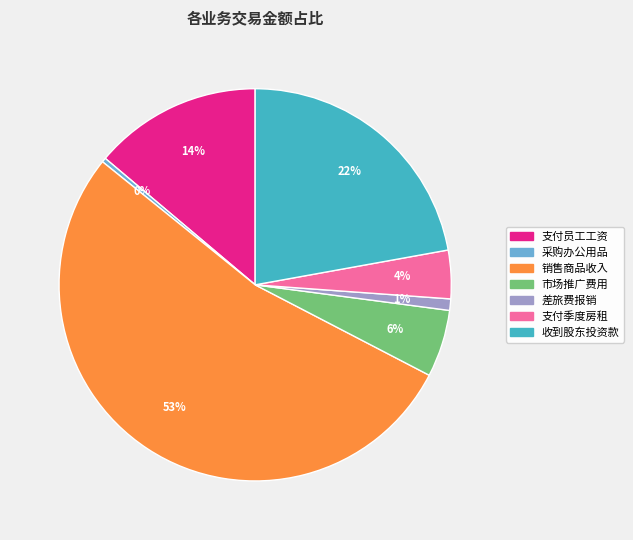

What is the largest slice in the pie chart?

销售商品收入